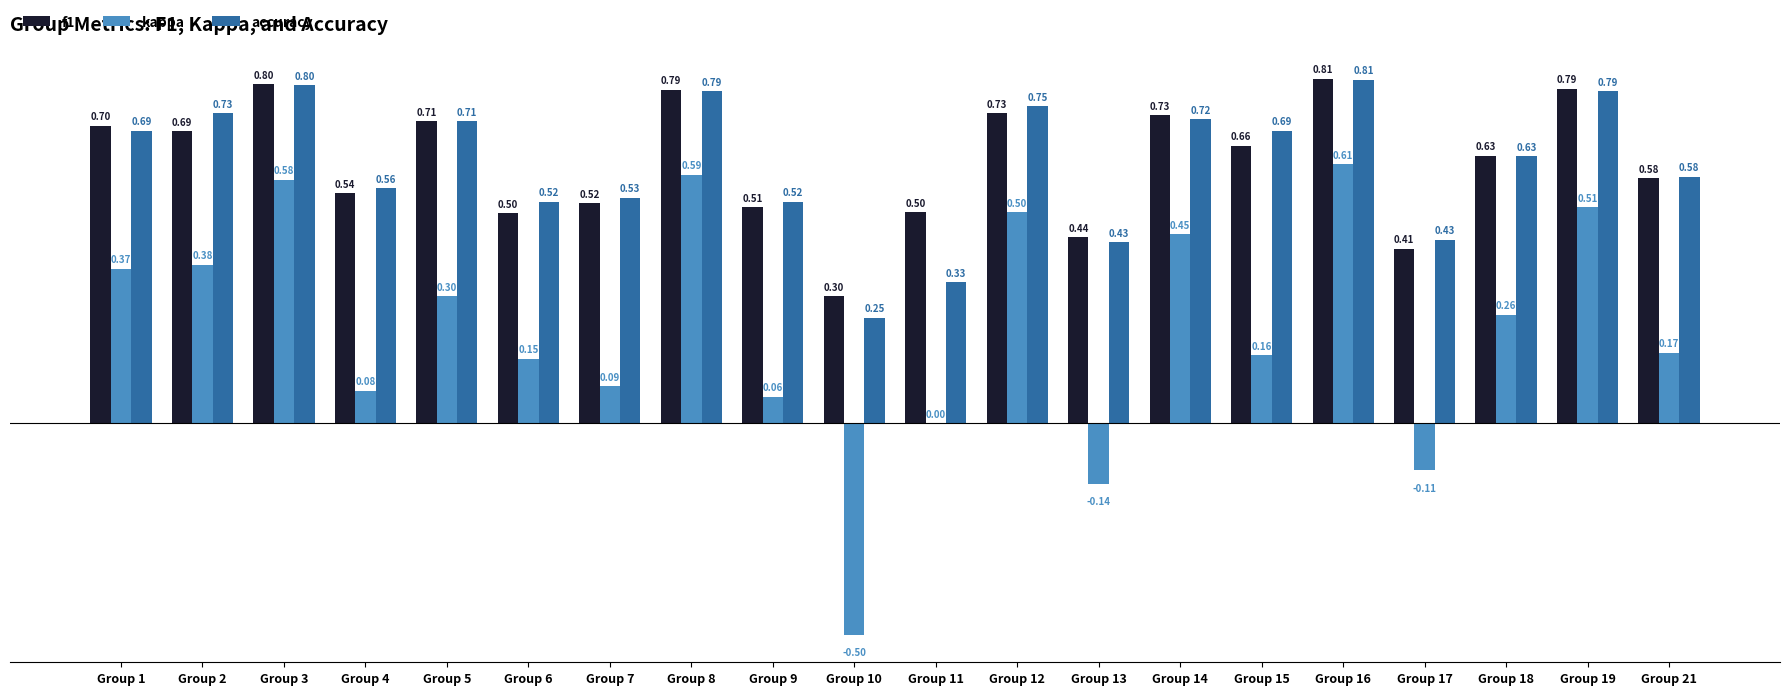

What is the sum of all kappa values?

4.5